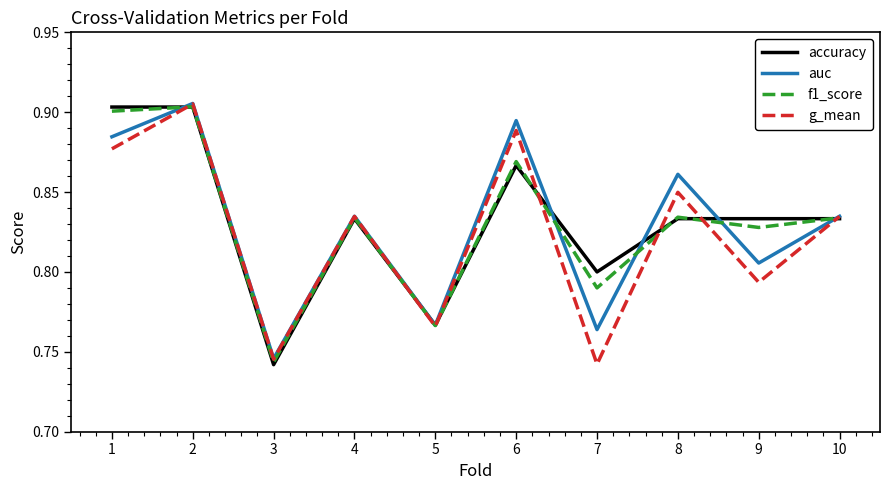

Is the value of auc at 6 greater than the value of f1_score at 1?

No